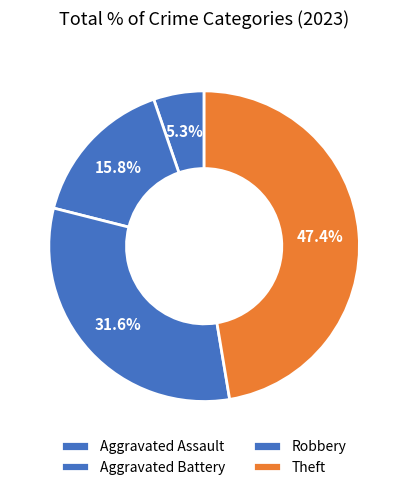

How many slices are in this pie chart?

4